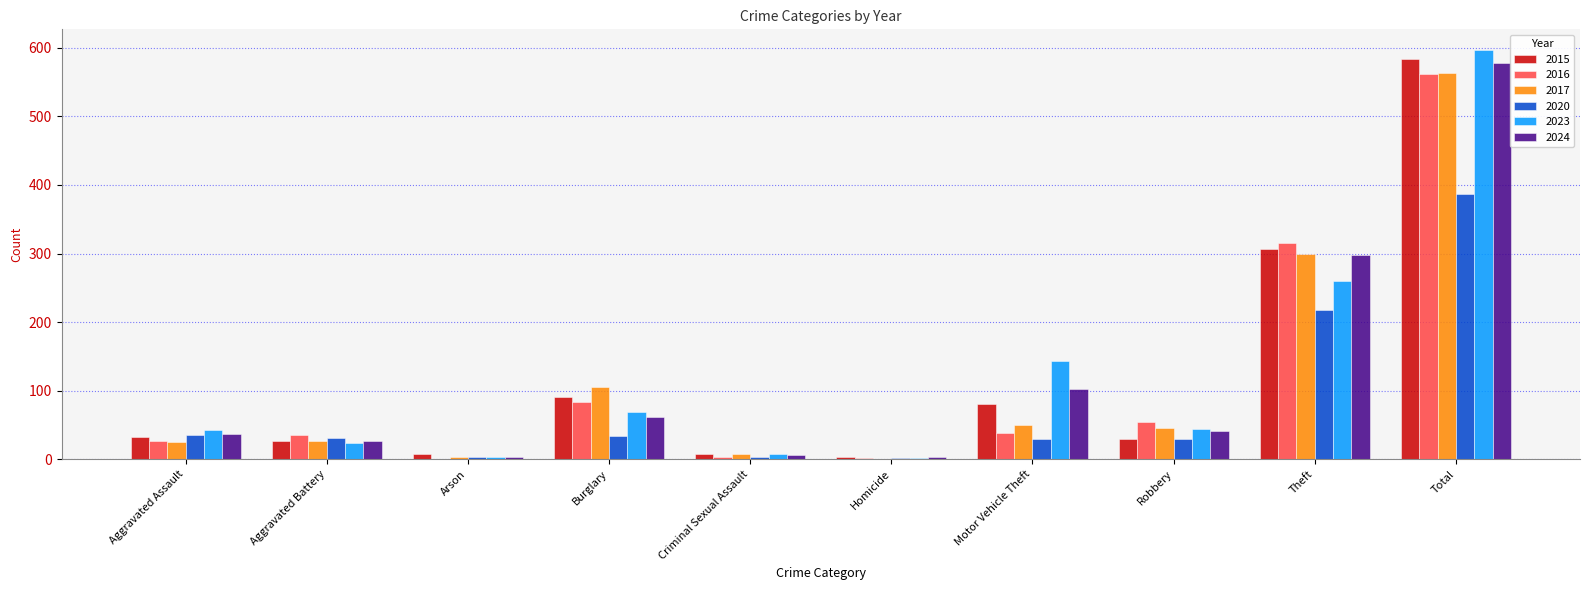

The 2023 series shows 597 at Total. True or false?

True